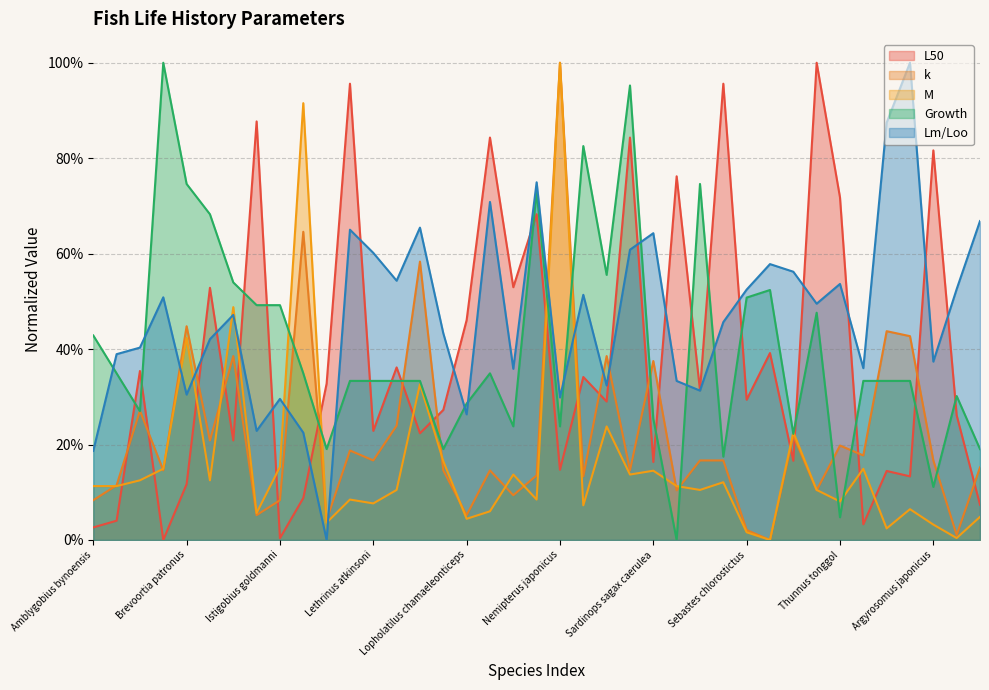

At how many categories does at least one series exceed 0?

39